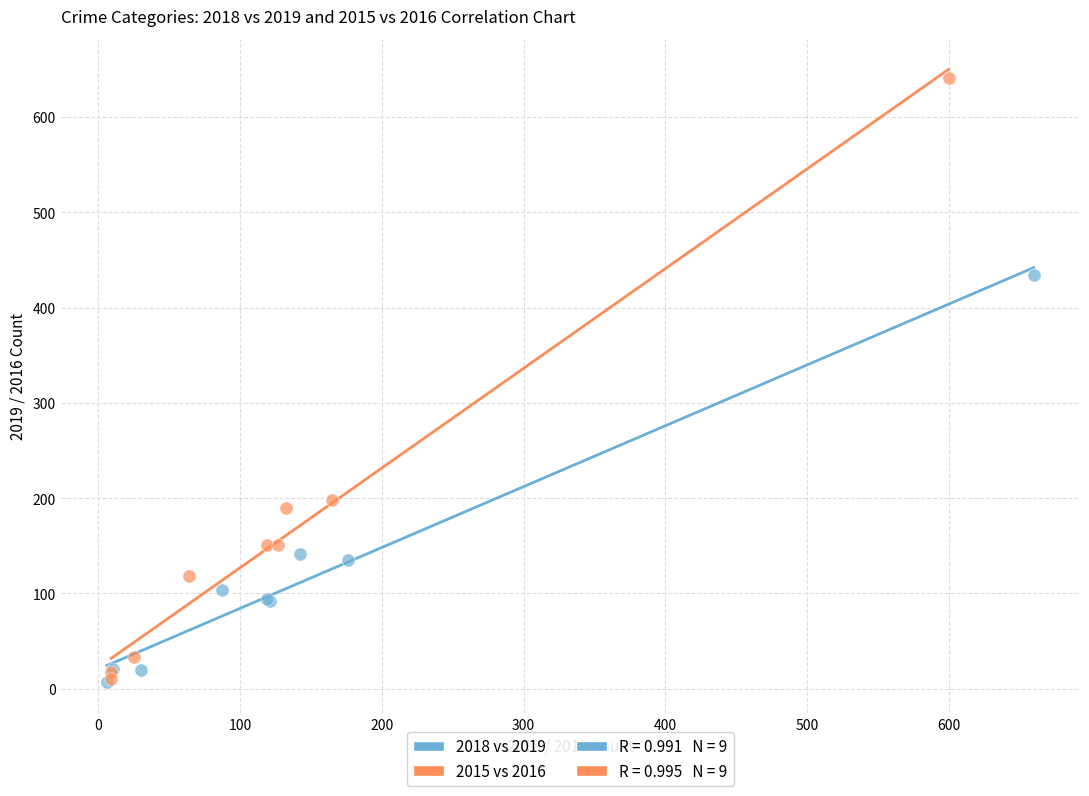

Which series reaches the maximum Y coordinate?

2015 vs 2016